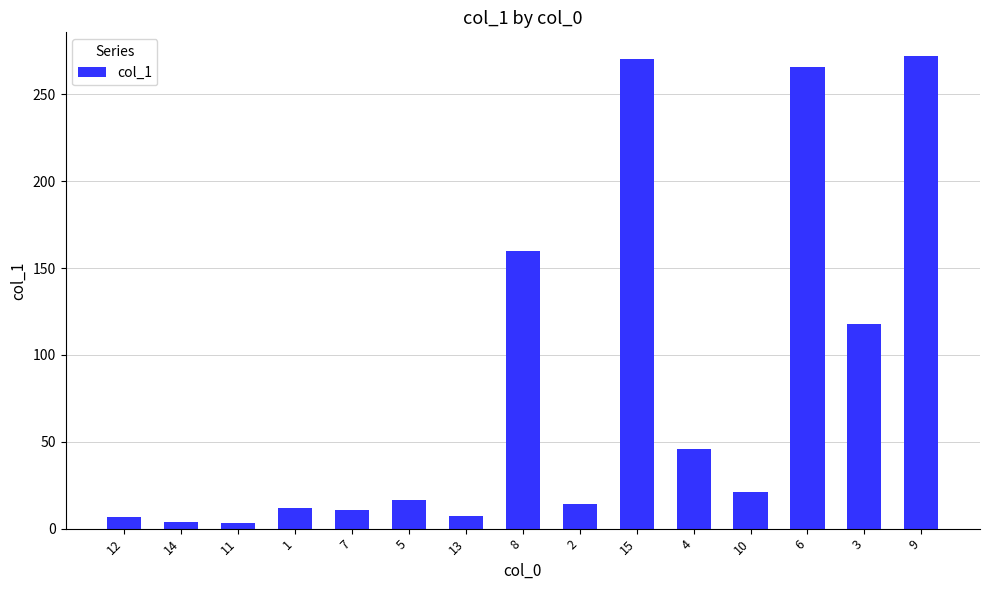

Is it true that the value at 1 is 12.1?

True